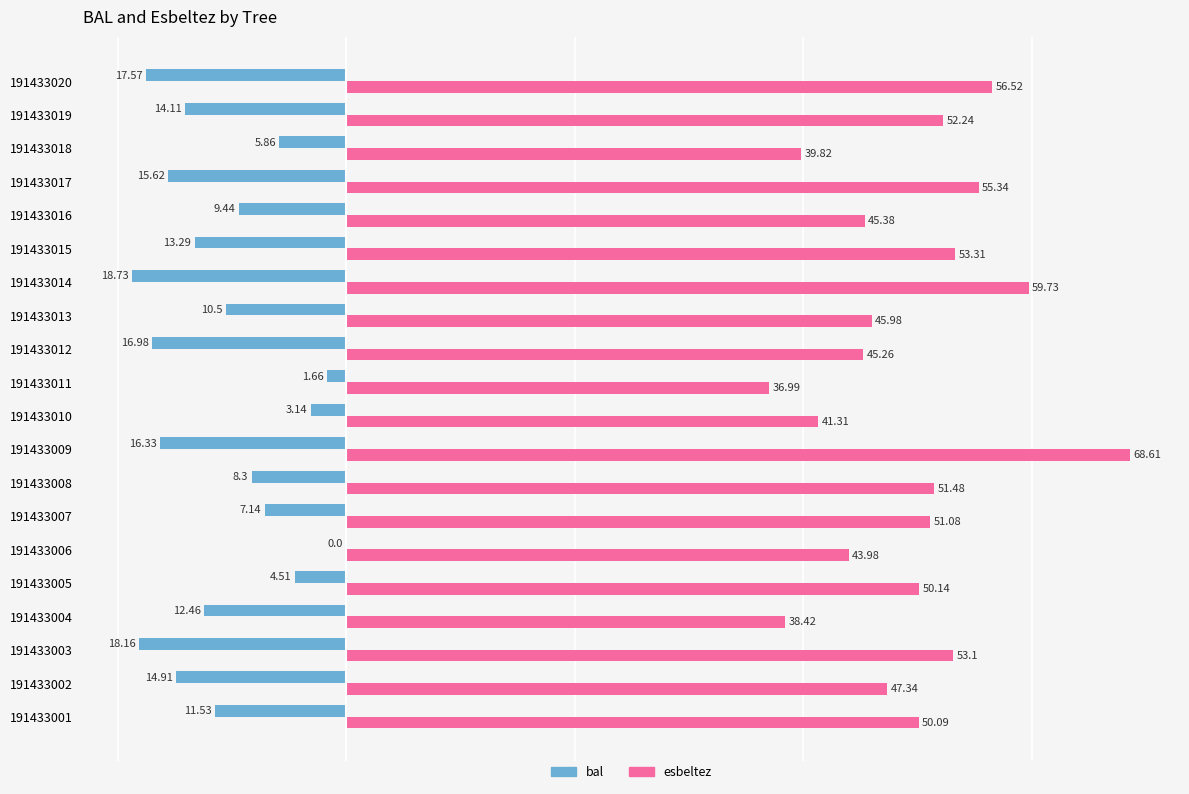

Count the number of data series in this chart.

2